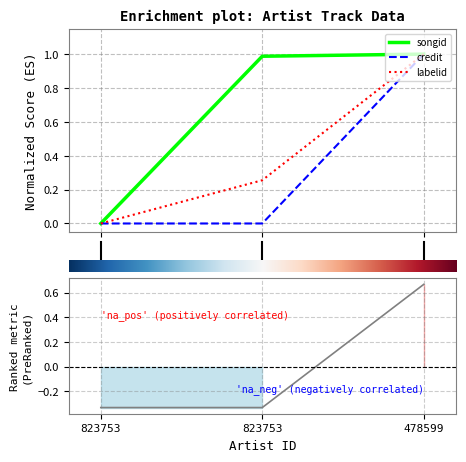

What is the sum of all credit values?

1.0